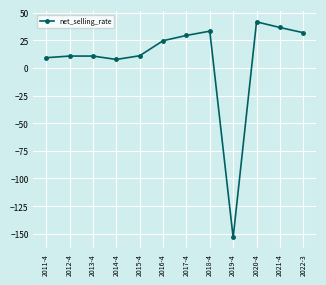

What is the value of the 6th point from the left?

24.5